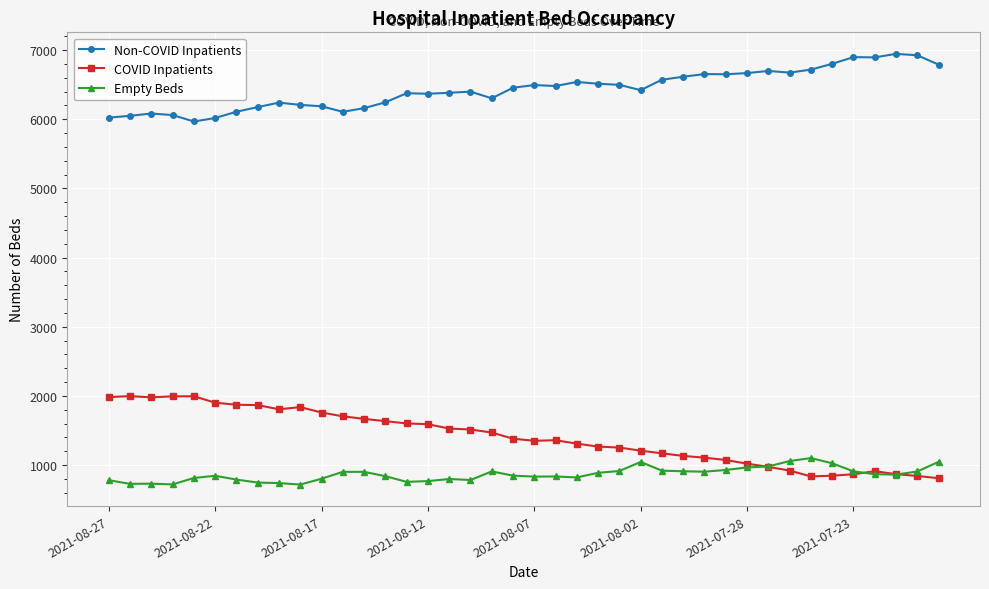

True or false: Empty Beds and Non-COVID Inpatients cross at least once.

False